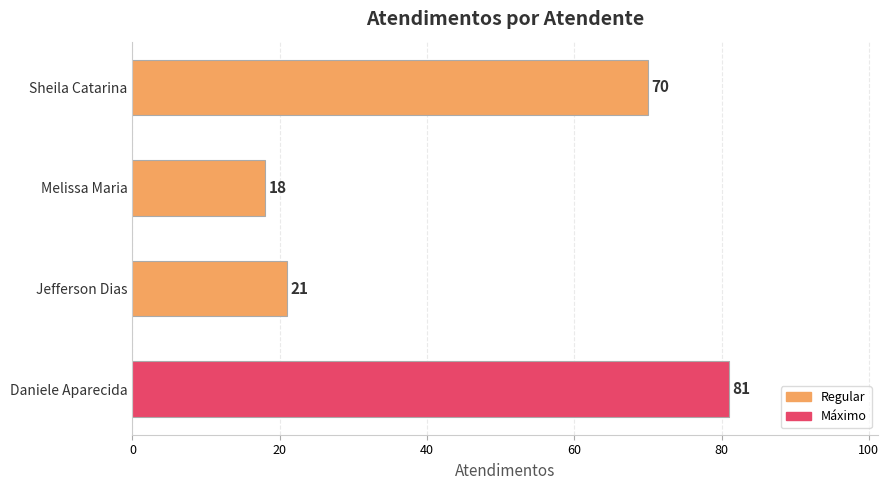

What is the change in value from Daniele Aparecida to Sheila Catarina?

-11